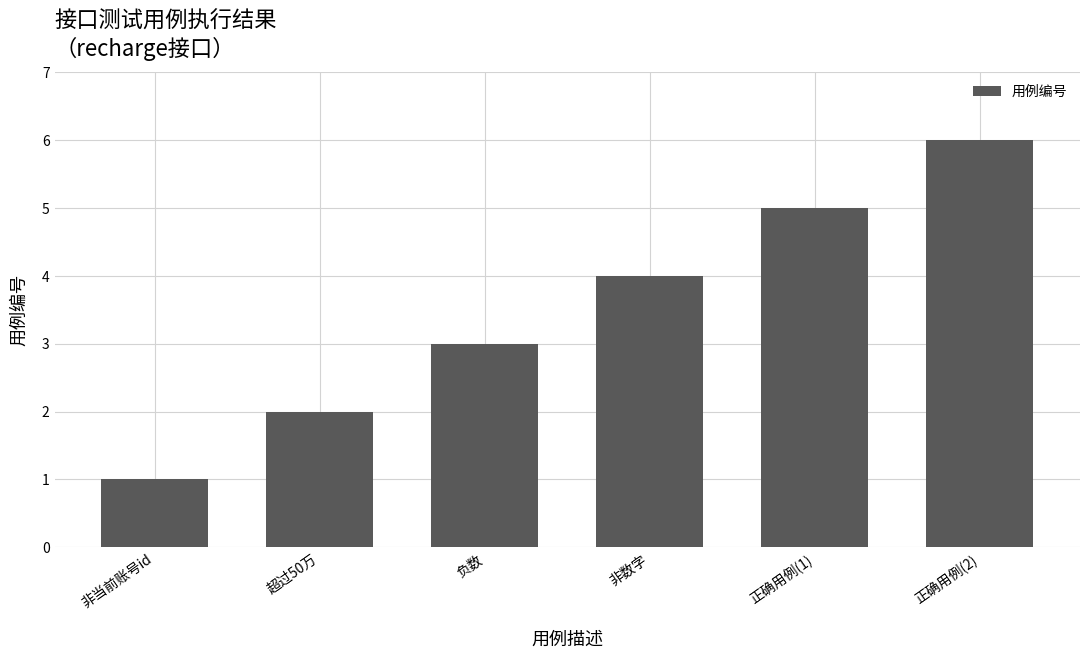

List the labels in order of value, smallest first.

非当前账号id, 超过50万, 负数, 非数字, 正确用例(1), 正确用例(2)